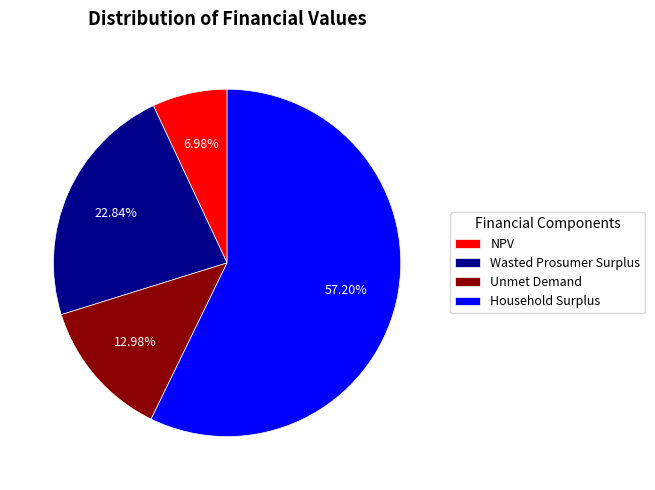

Is there a majority slice in this chart?

Yes